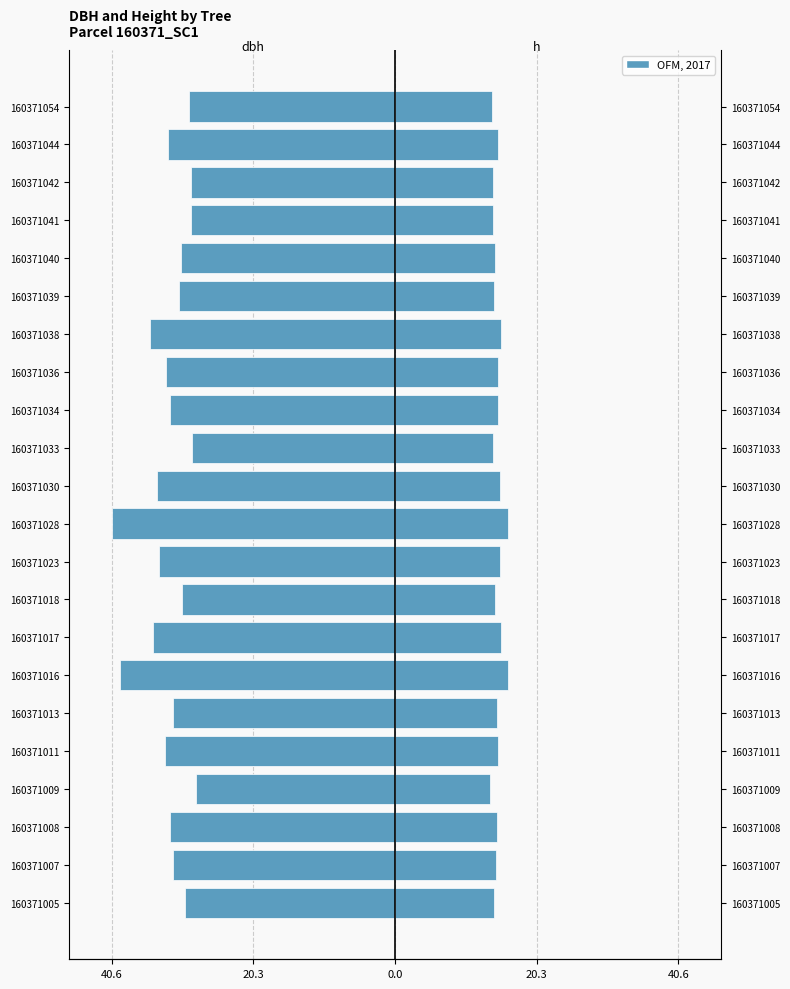

Rank the series at 160371005 from highest to lowest value.

h, dbh